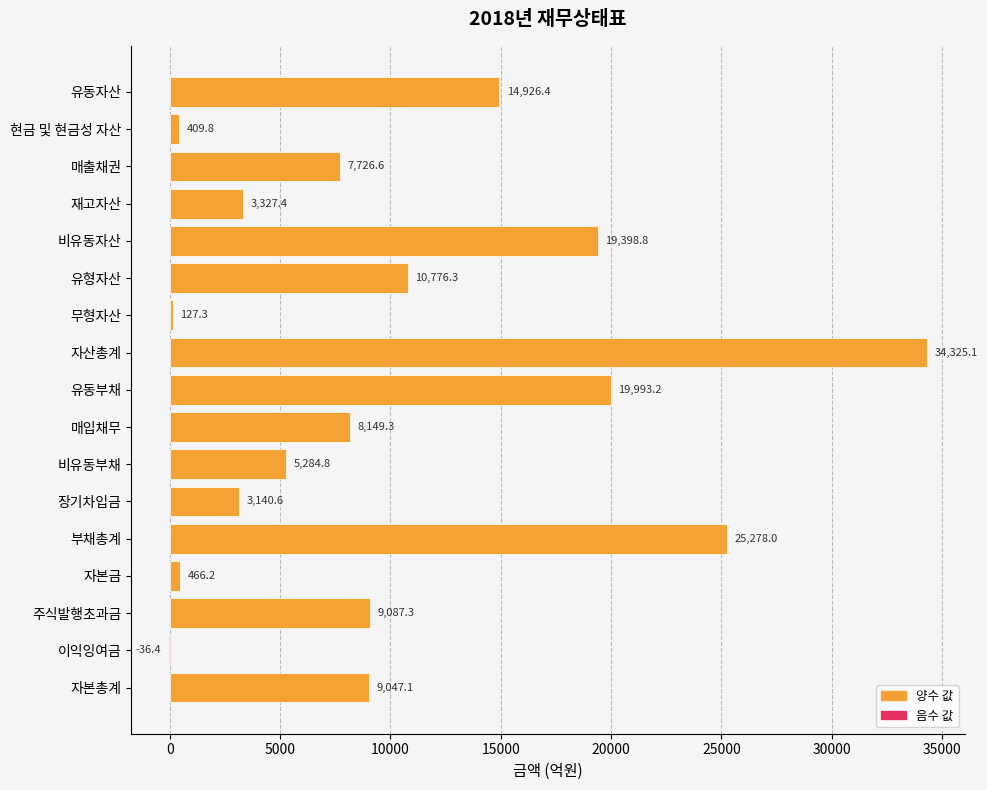

What is the ratio of the value at 자본총계 to the value at 비유동부채?

1.7